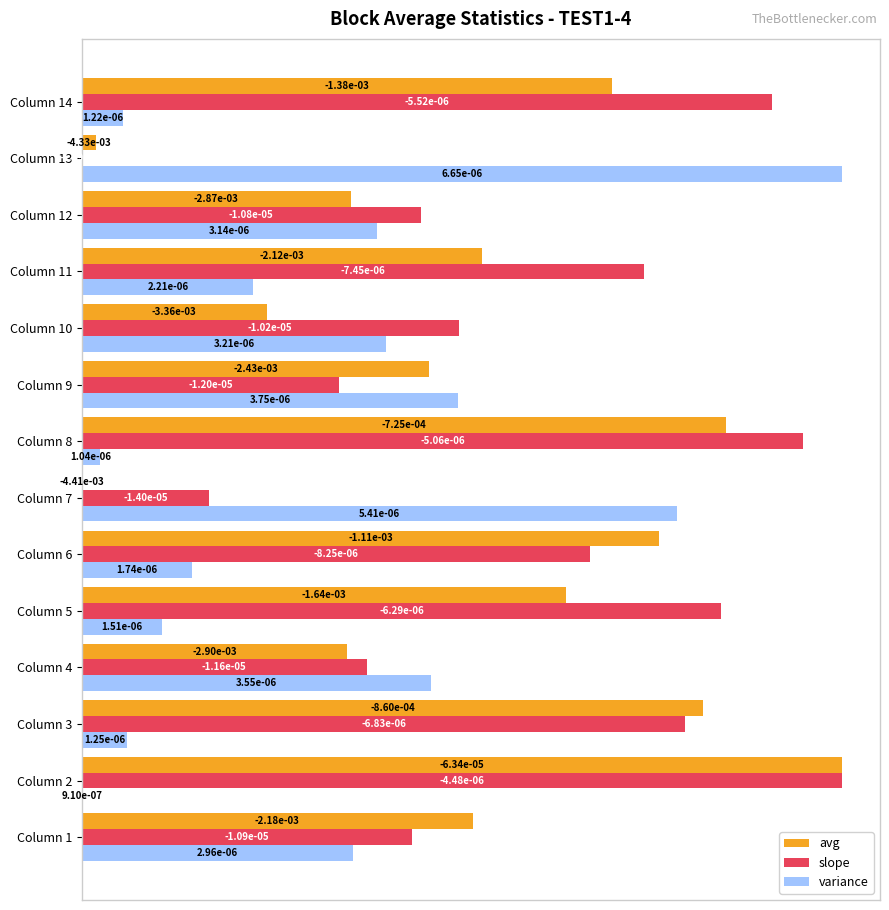

What is the sum of the slope values at Column 3 and Column 10?

1.3